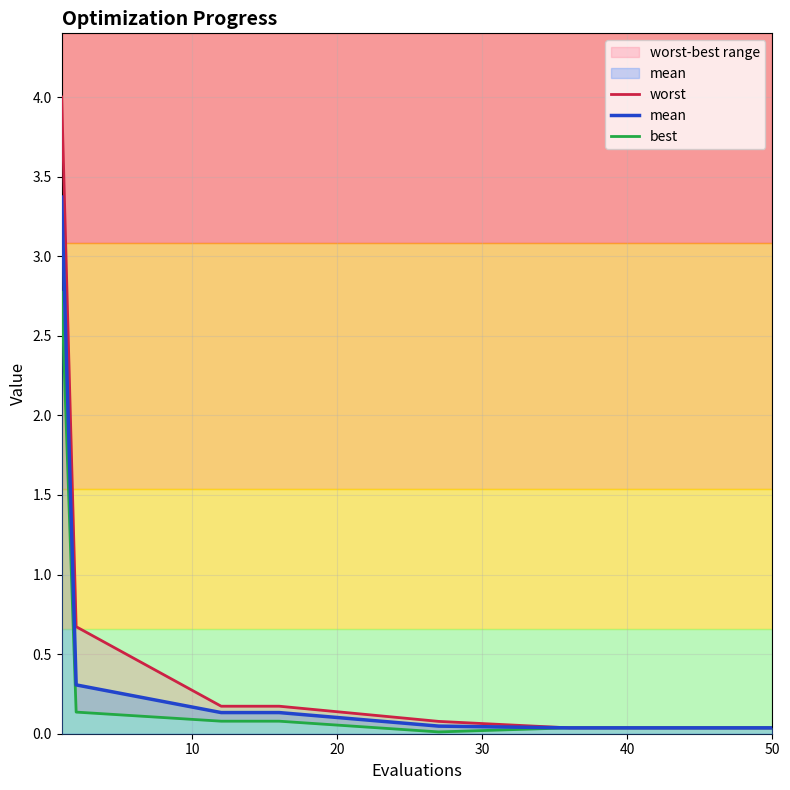

What is the label of the 11th point from the left?

10